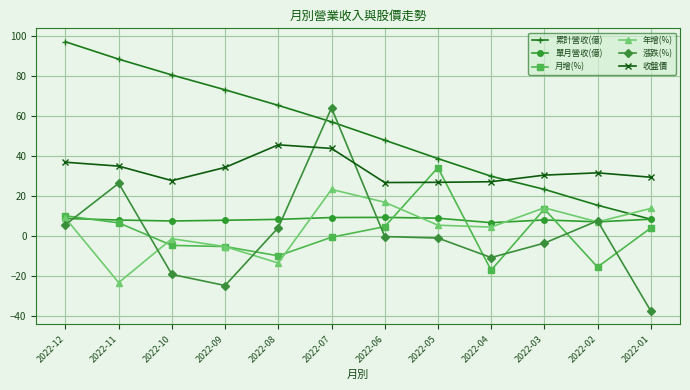

What is the average value of the 漲跌(%) series?

0.8